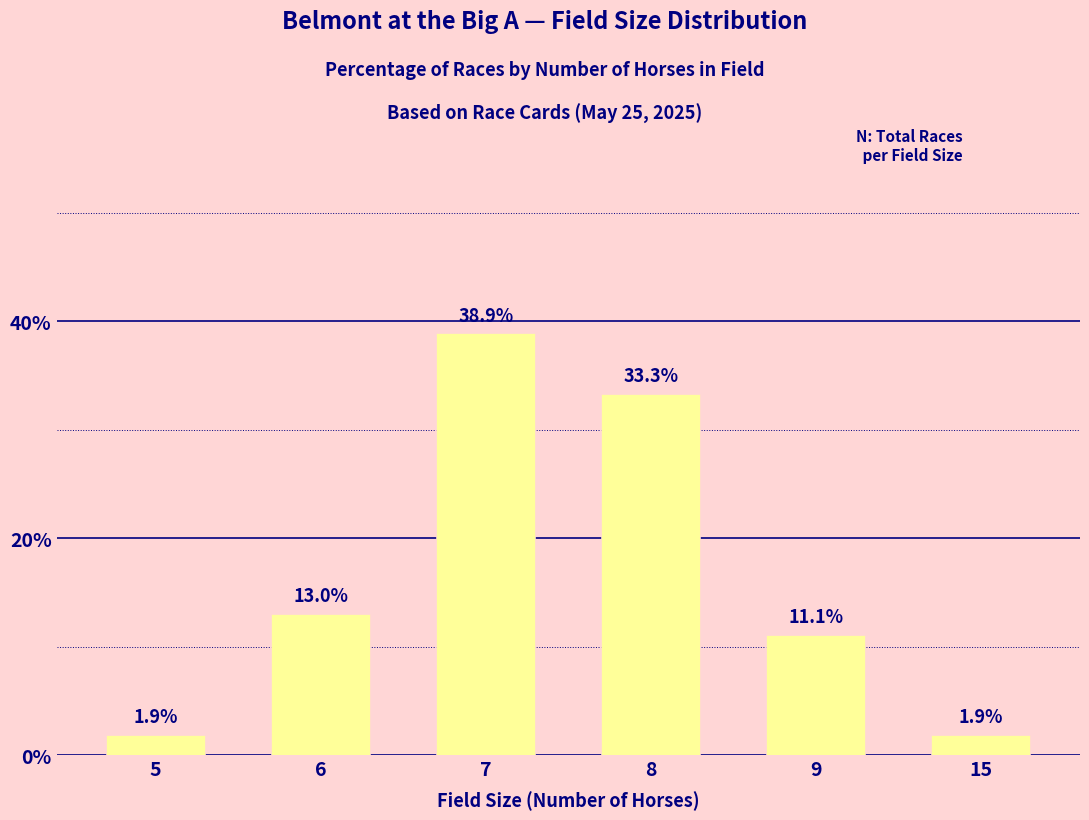

At which category does the chart reach its peak across all series?

7